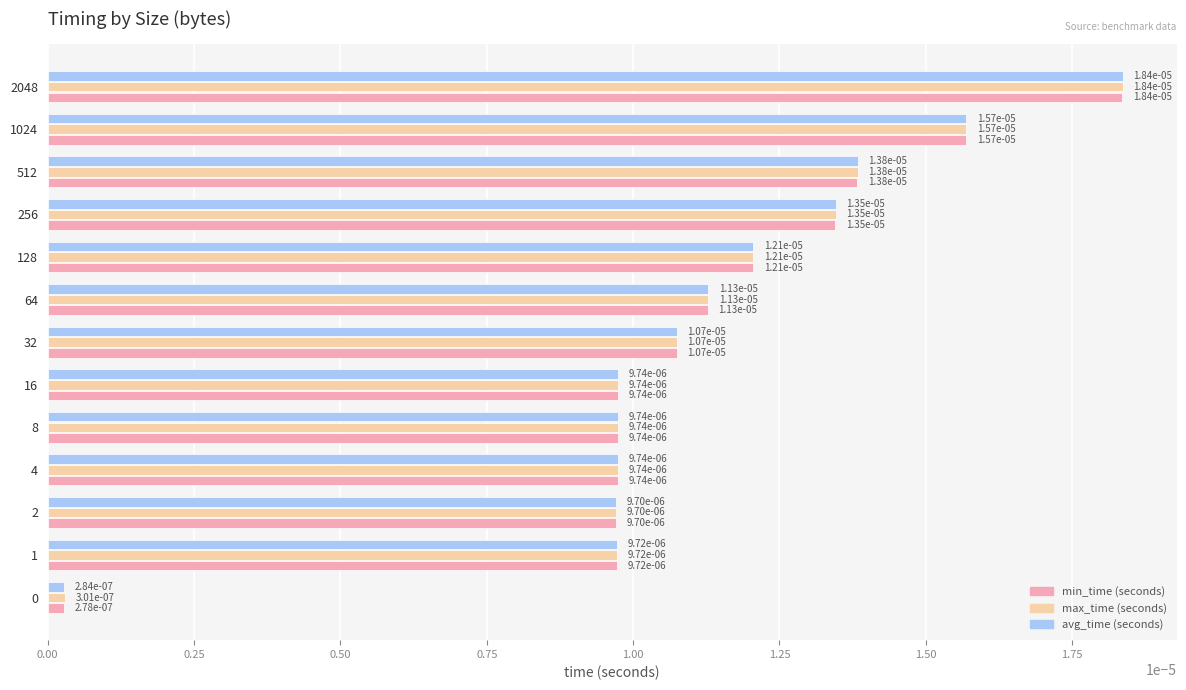

Which label corresponds to the largest value in the chart?

2048